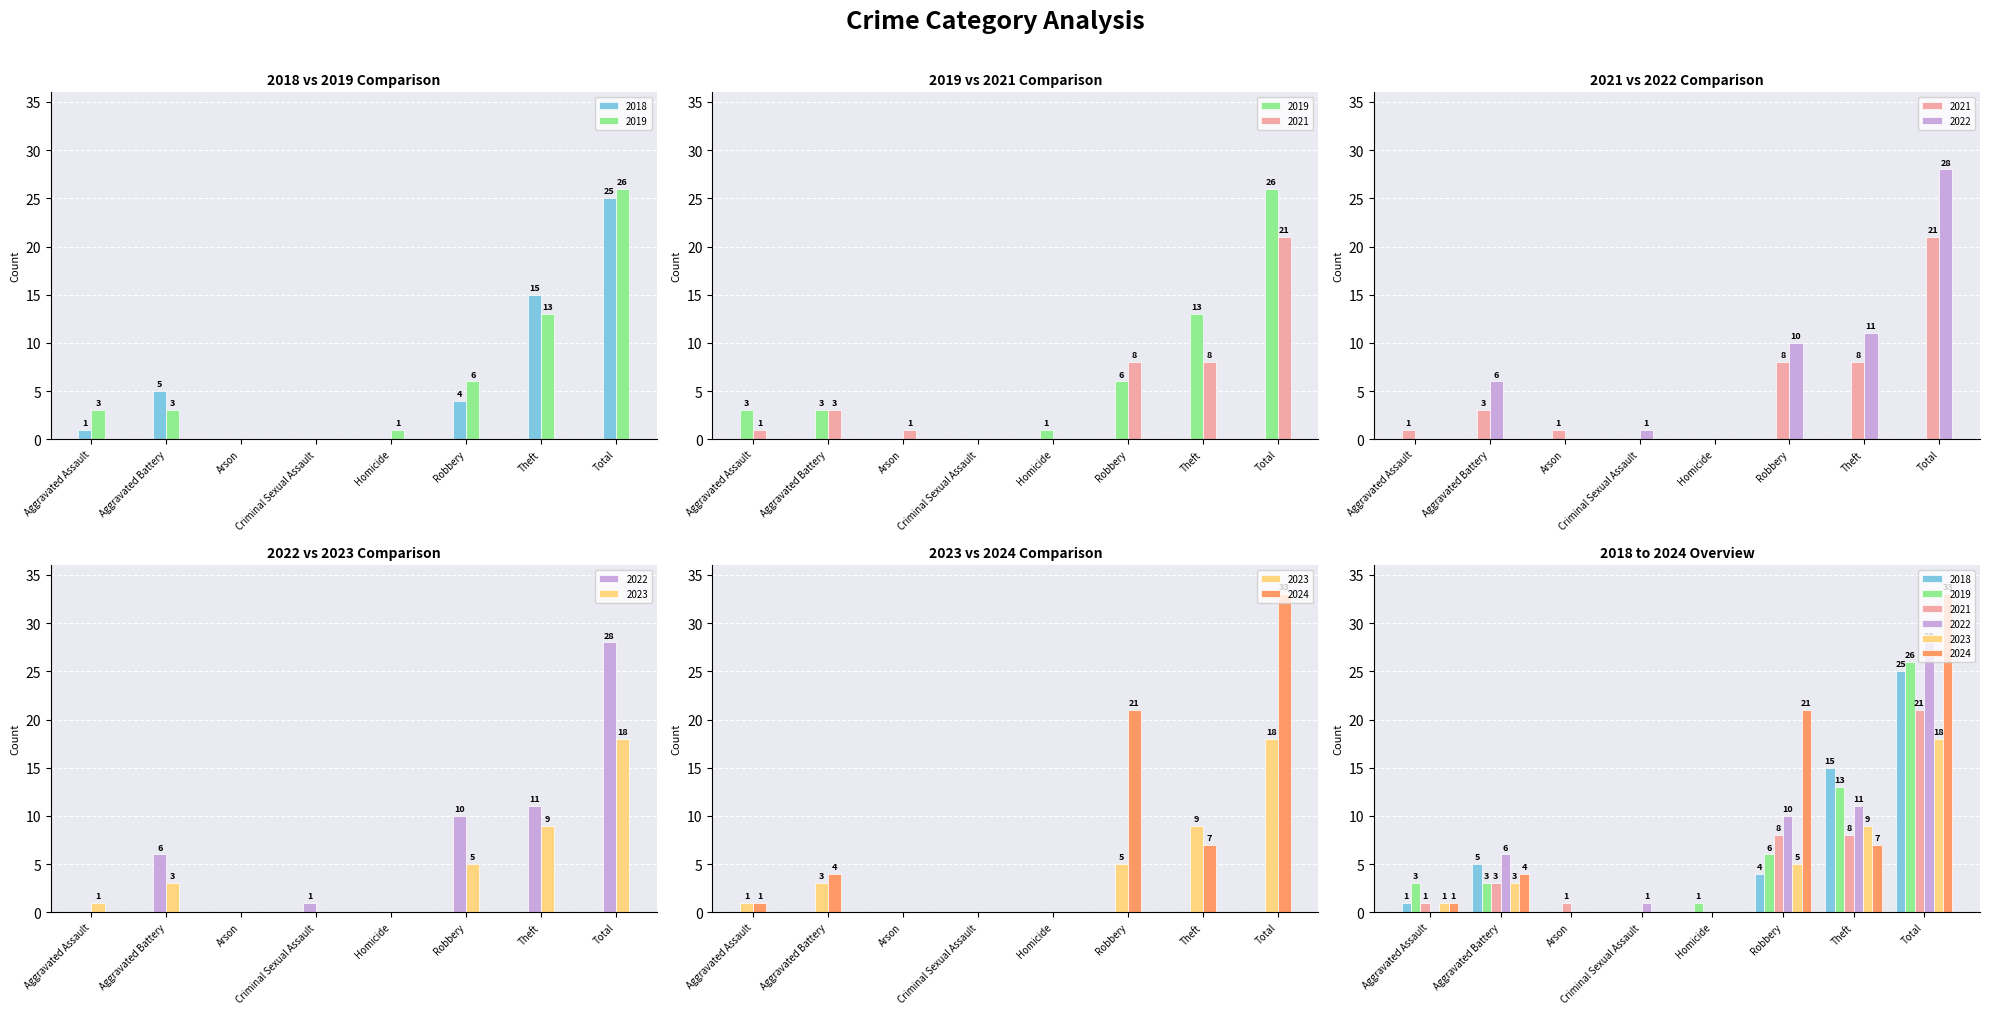

List the labels in order of 2021 value, largest first.

Total, Robbery, Theft, Aggravated Battery, Aggravated Assault, Arson, Criminal Sexual Assault, Homicide